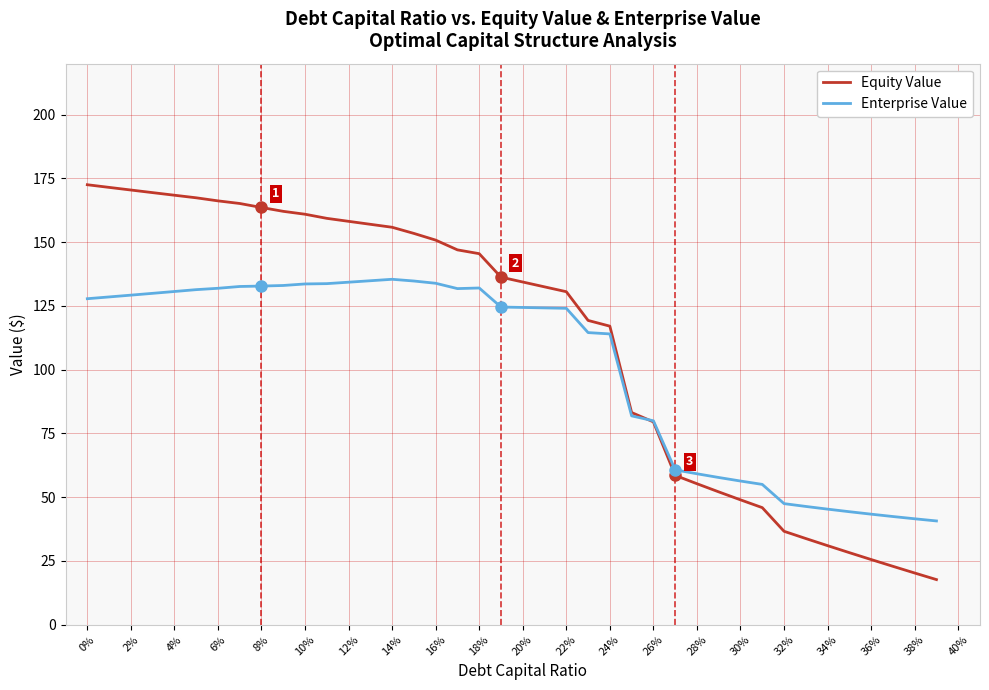

Which series has the largest range (max minus min)?

Equity Value